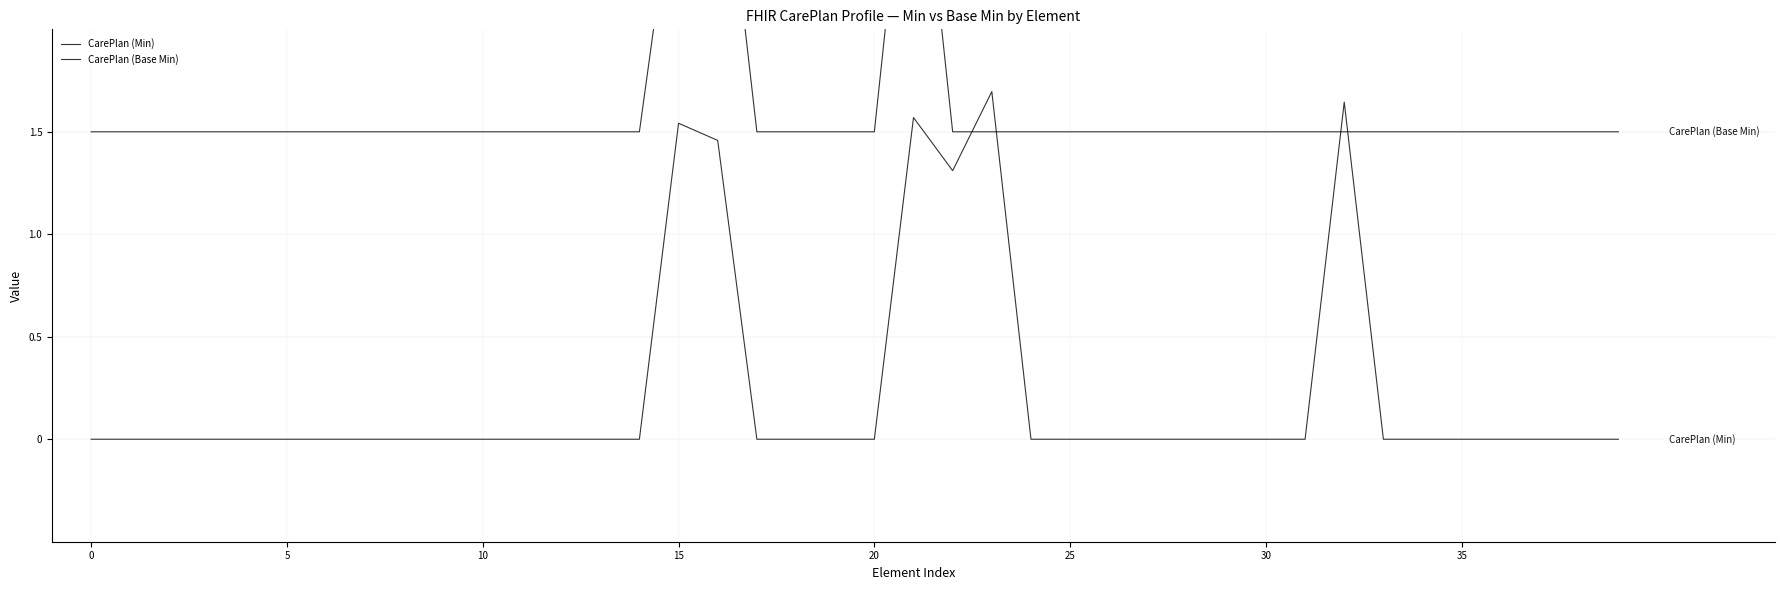

Which series changed the most between 35 and 32?

CarePlan (Min)